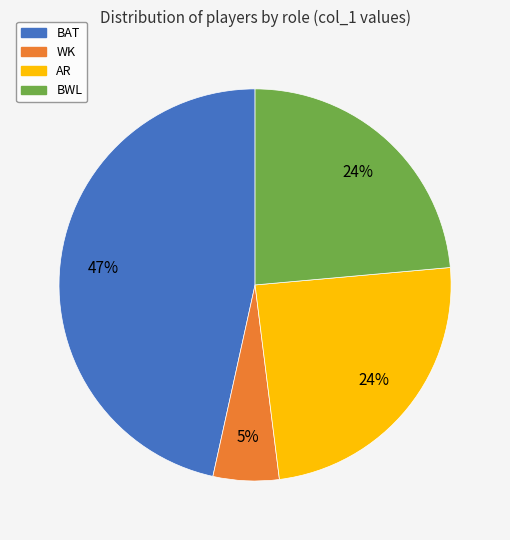

Is there any slice that represents more than half of the pie?

No